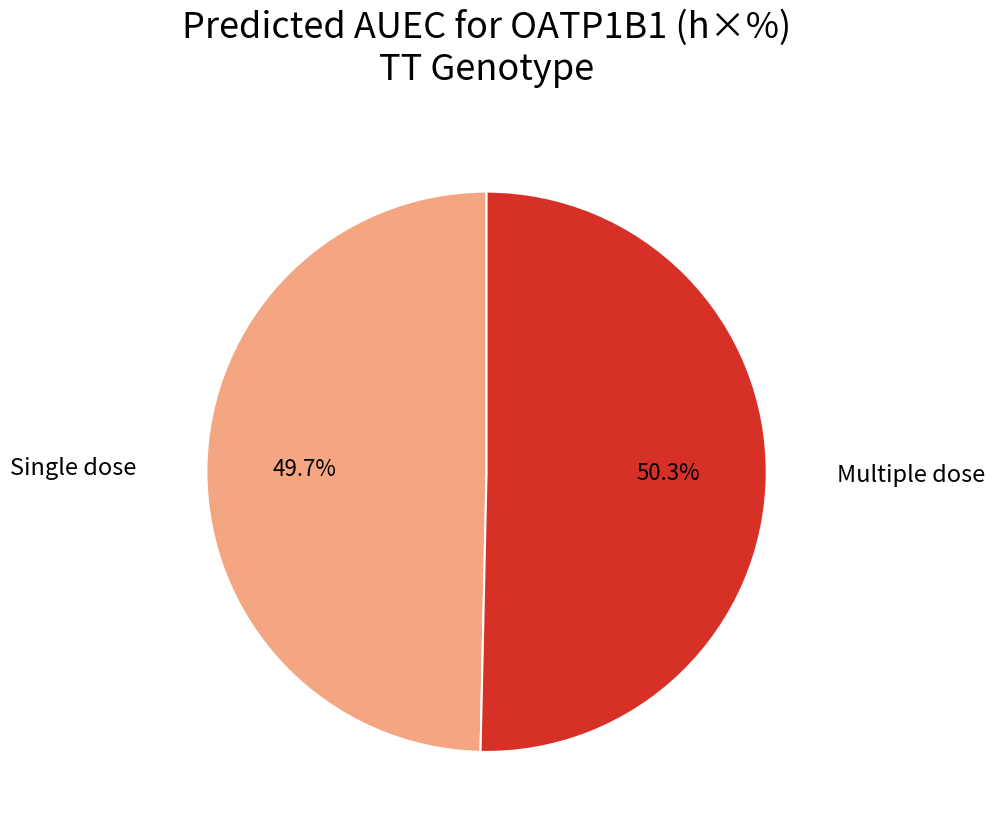

How many slices are in this pie chart?

2